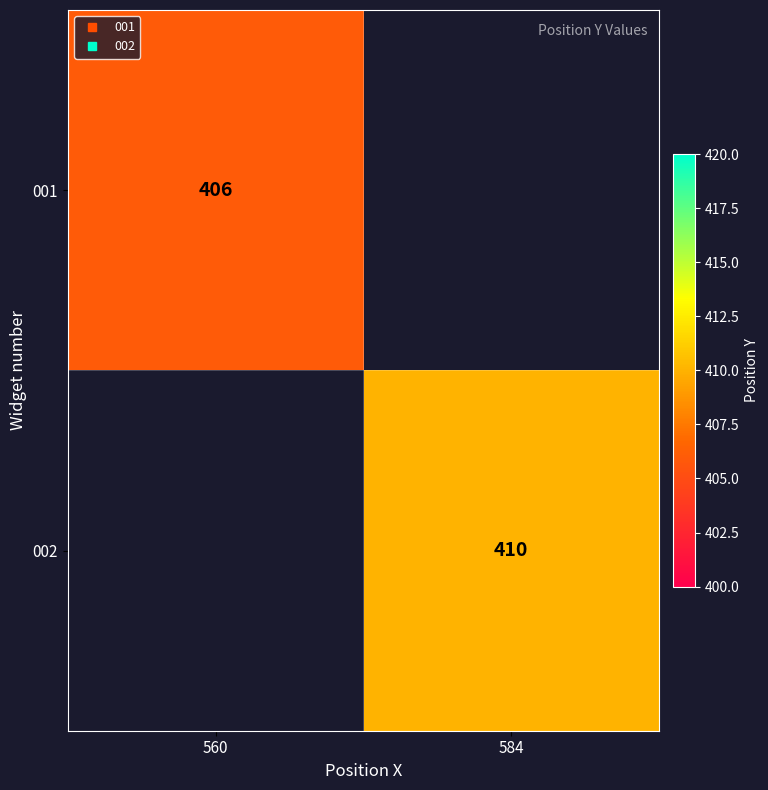

The 002 series shows 244.1 at 584. True or false?

False